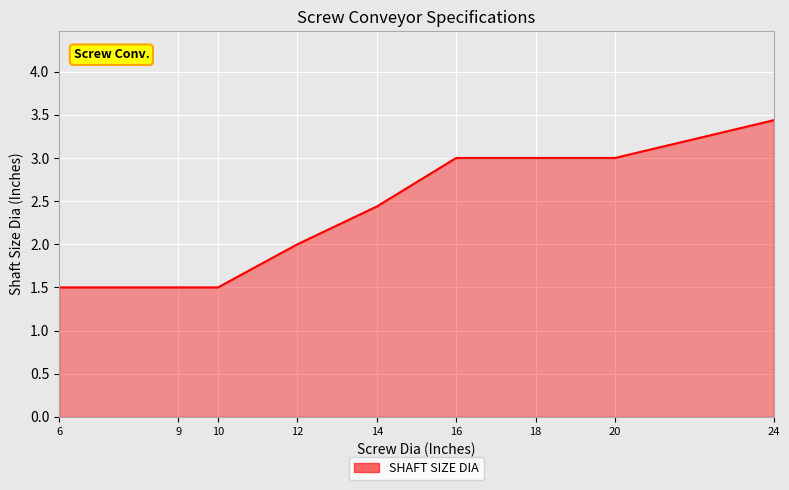

True or false: the data shows 5.2 at 20.

False